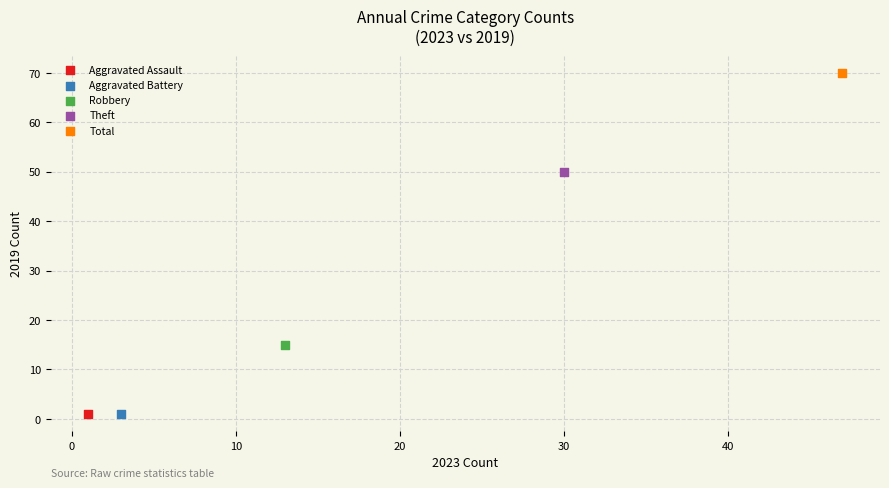

What are all the series names shown in the legend?

Aggravated Assault, Aggravated Battery, Robbery, Theft, Total